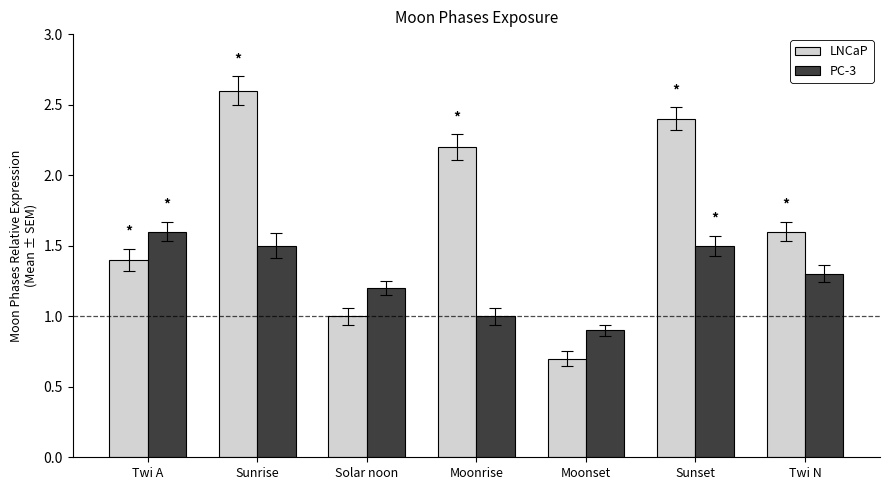

List the labels in order of LNCaP value, smallest first.

Moonset, Solar noon, Twi A, Twi N, Moonrise, Sunset, Sunrise